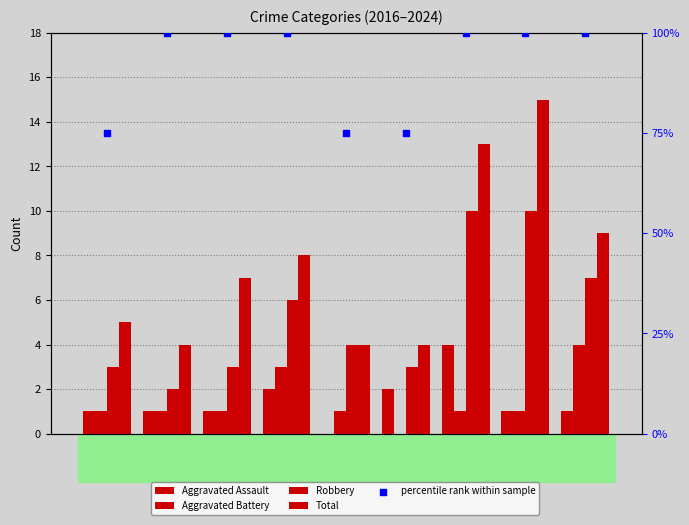

At how many categories does at least one series exceed 86?

6